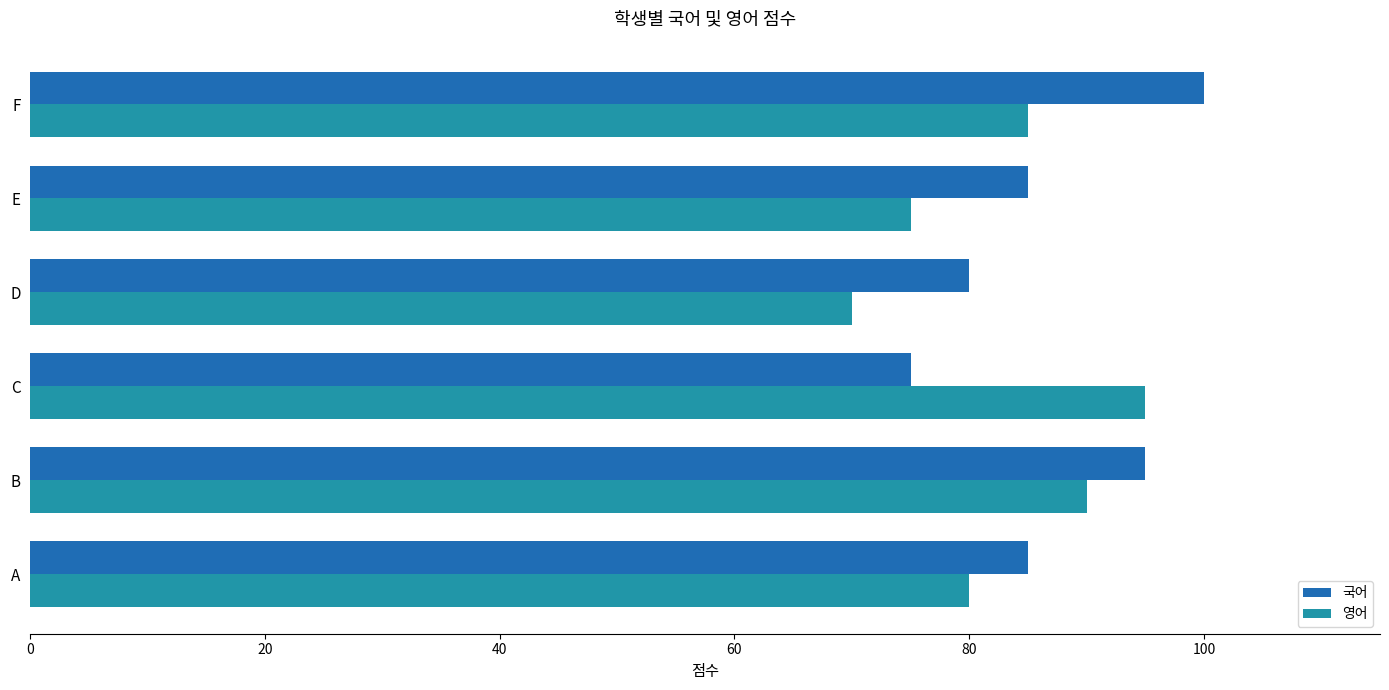

The 국어 series shows 54 at E. True or false?

False